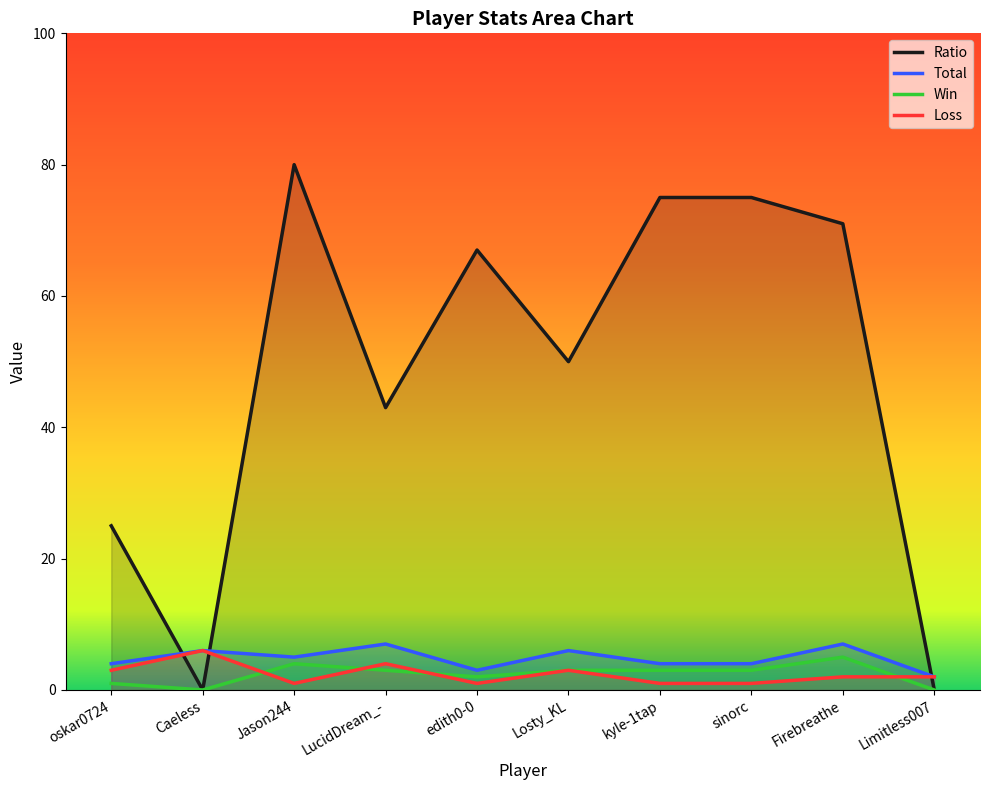

At which category does Win reach its first local peak?

Jason244